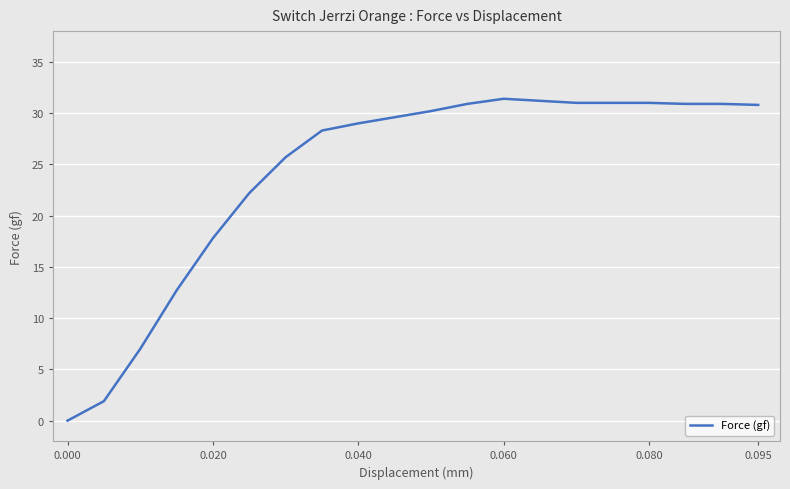

What is the maximum value shown in the chart?

31.4